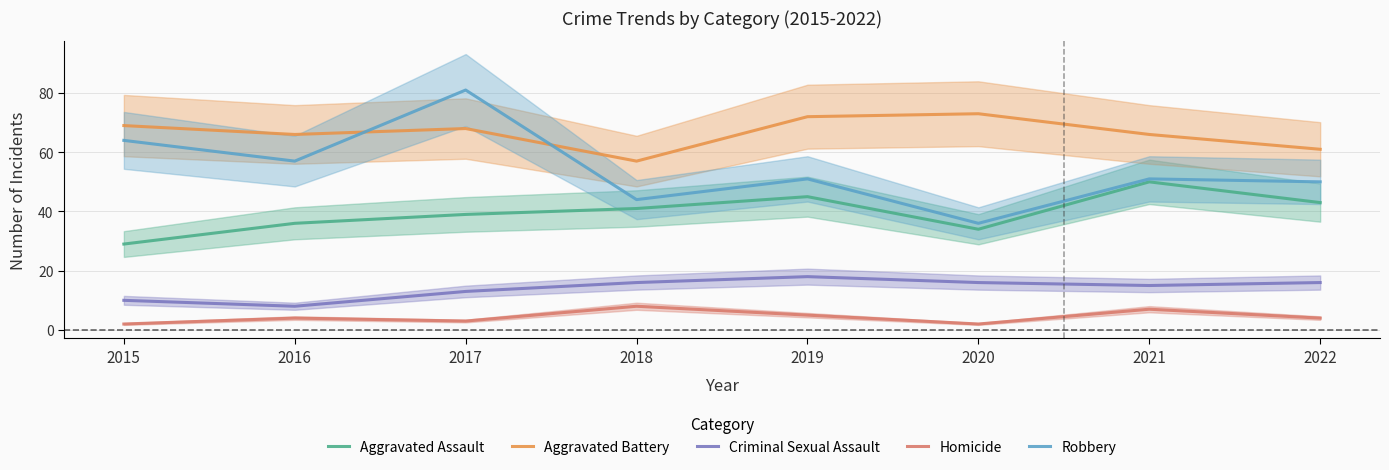

How many values in the Robbery series are below 51?

3